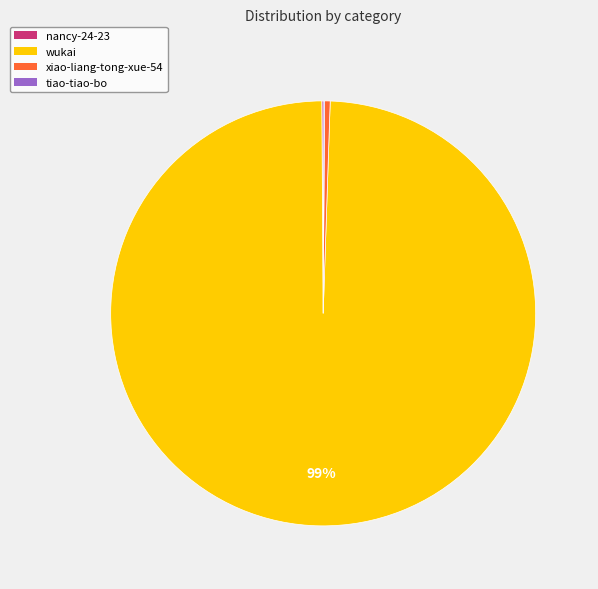

Is there any slice that represents more than half of the pie?

Yes